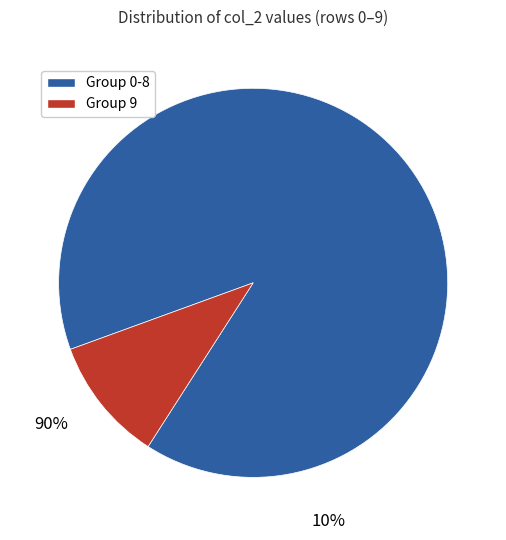

Is there a majority slice in this chart?

Yes